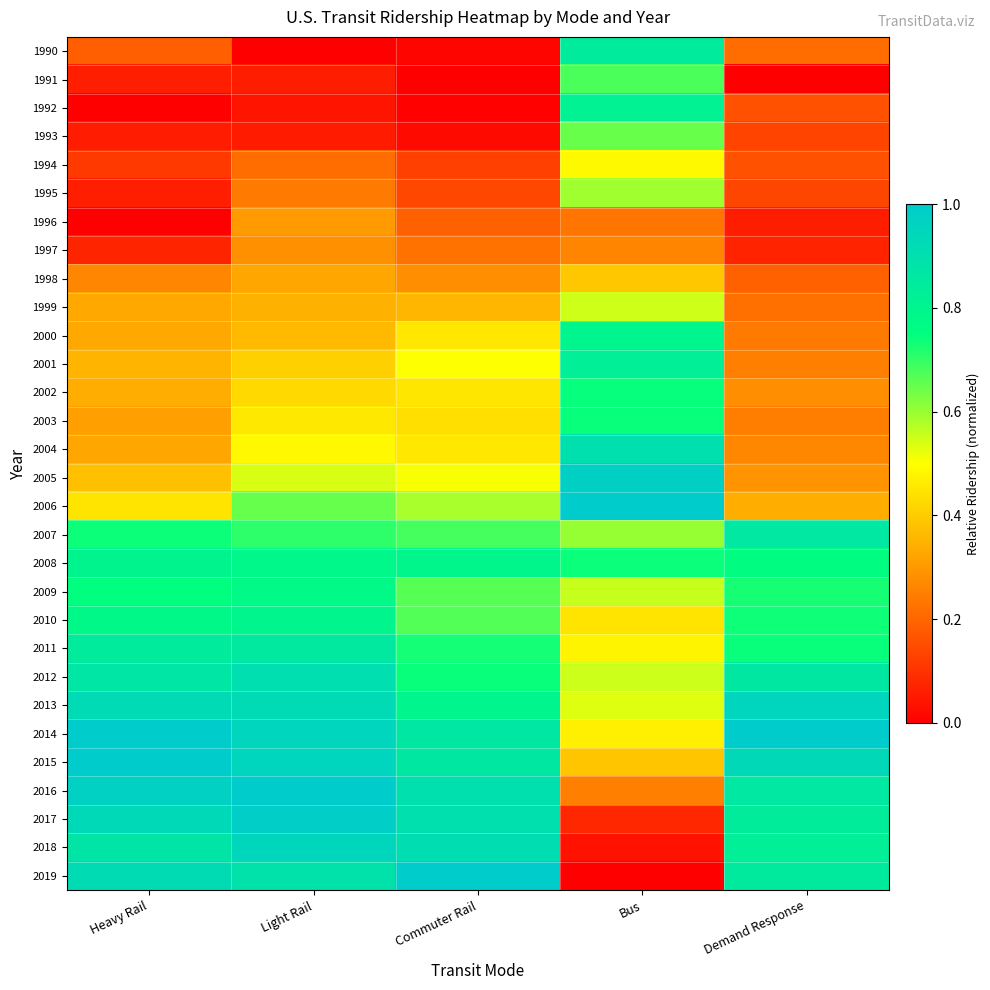

Count the number of data series in this chart.

30